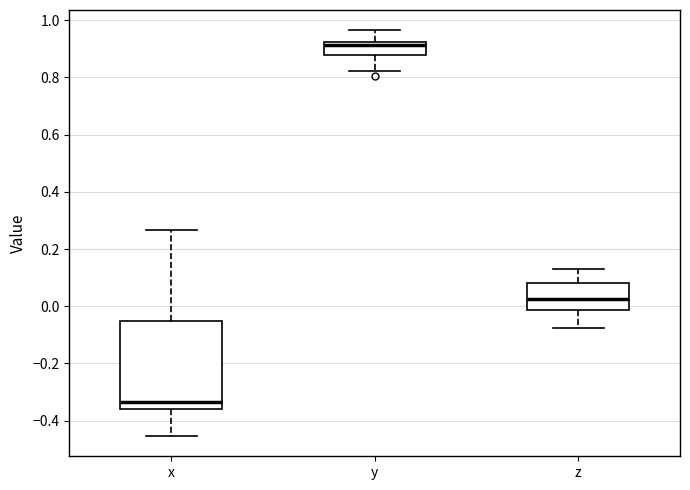

Comparing the boxes themselves (not the whiskers), which one is the tallest?

x